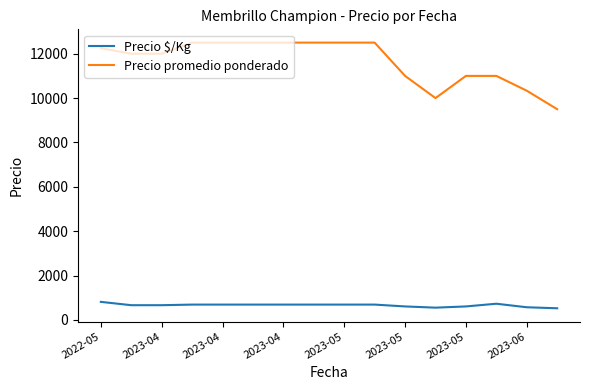

Which series has the largest total across all categories?

Precio promedio ponderado